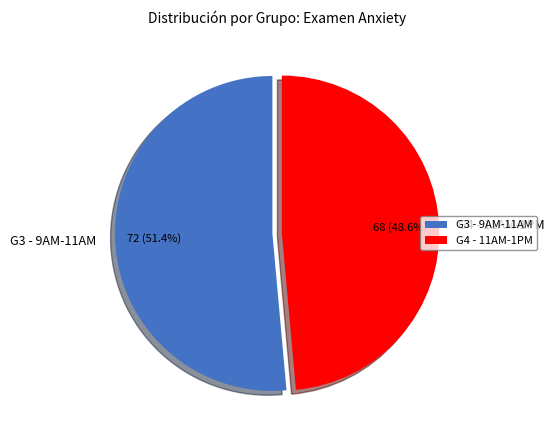

What is the largest slice in the pie chart?

G3 - 9AM-11AM